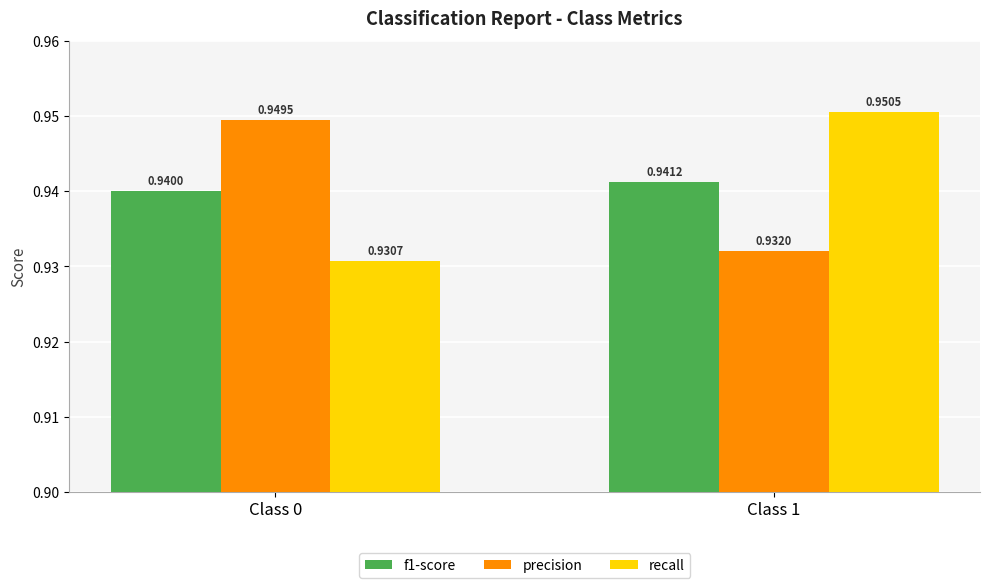

List the series in order of their peak value, lowest first.

f1-score, precision, recall